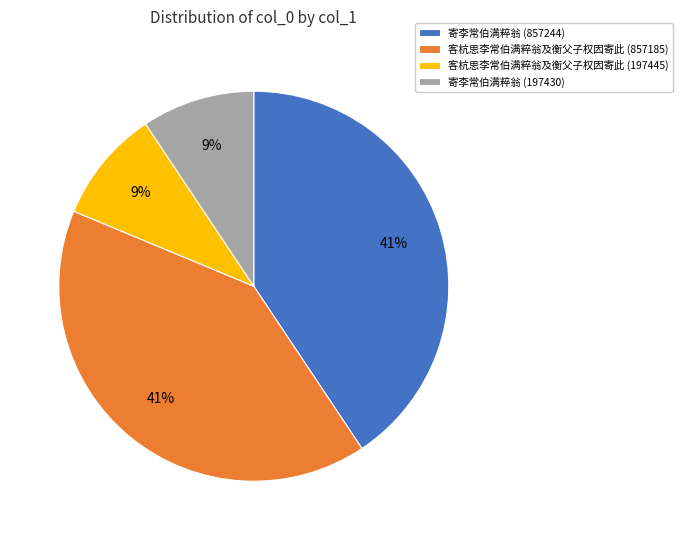

What percentage is the 寄李常伯满粹翁 (857244) slice, to the nearest percent?

41%